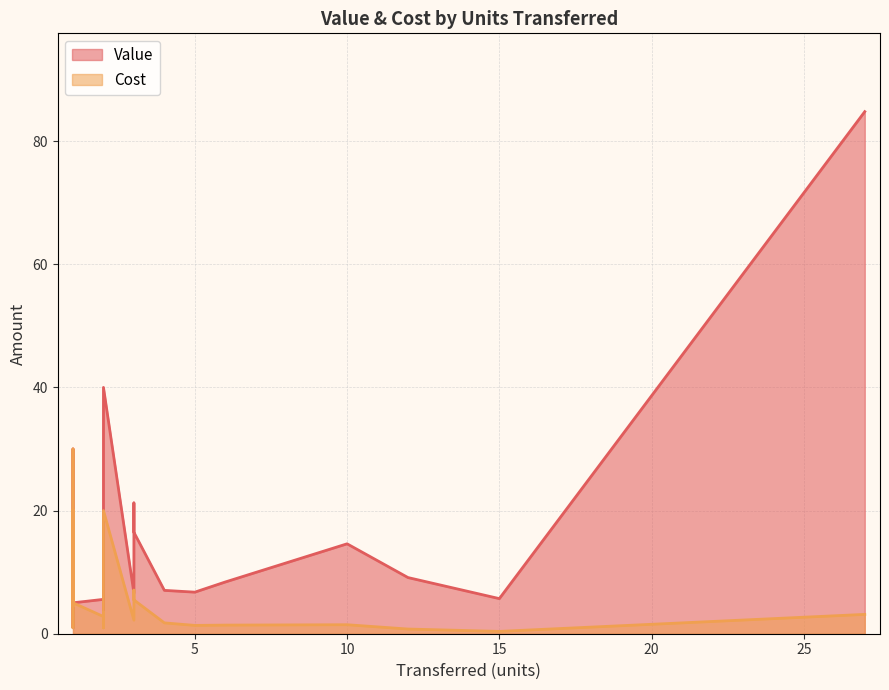

Which series has the largest total across all categories?

Value